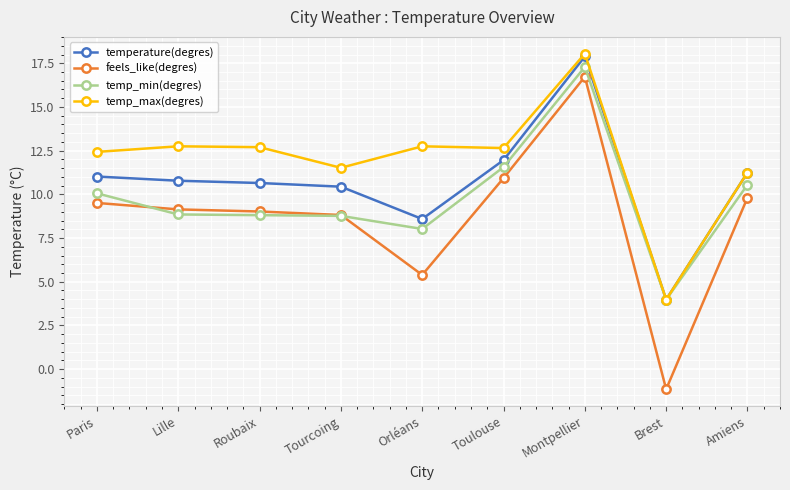

What is the approximate value of temp_max(degres) at Brest?

4.0